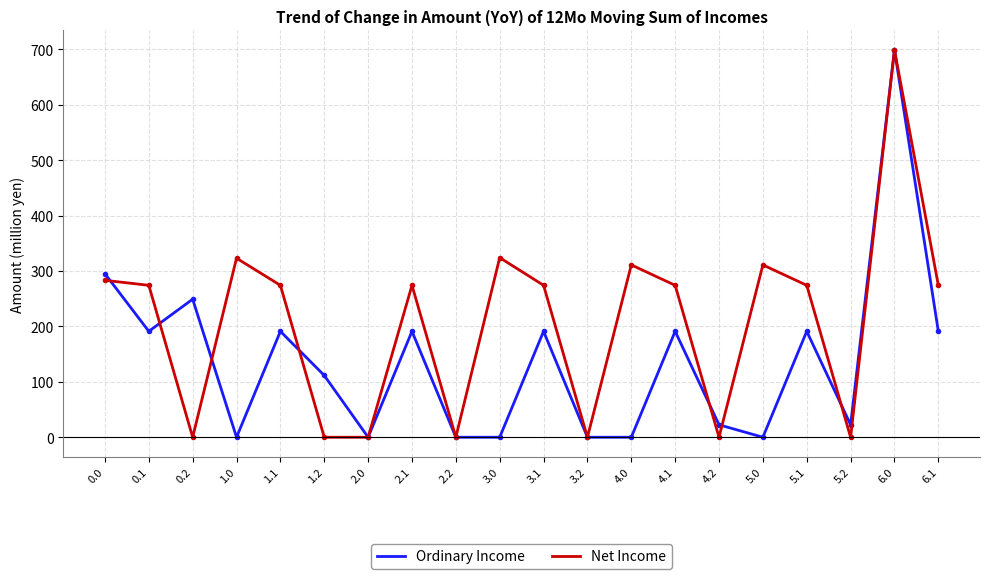

Which series changed the most between 0.2 and 3.2?

Ordinary Income